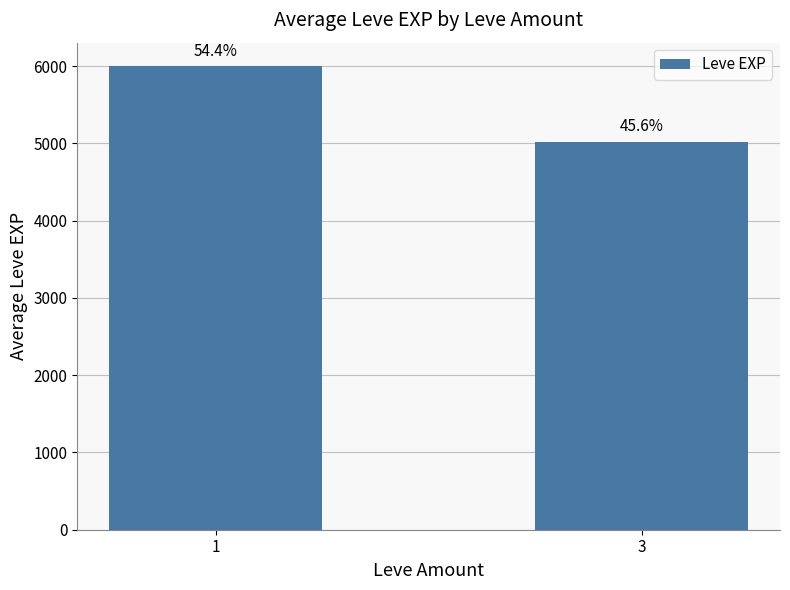

The chart shows a value of 5025 at 3. True or false?

True